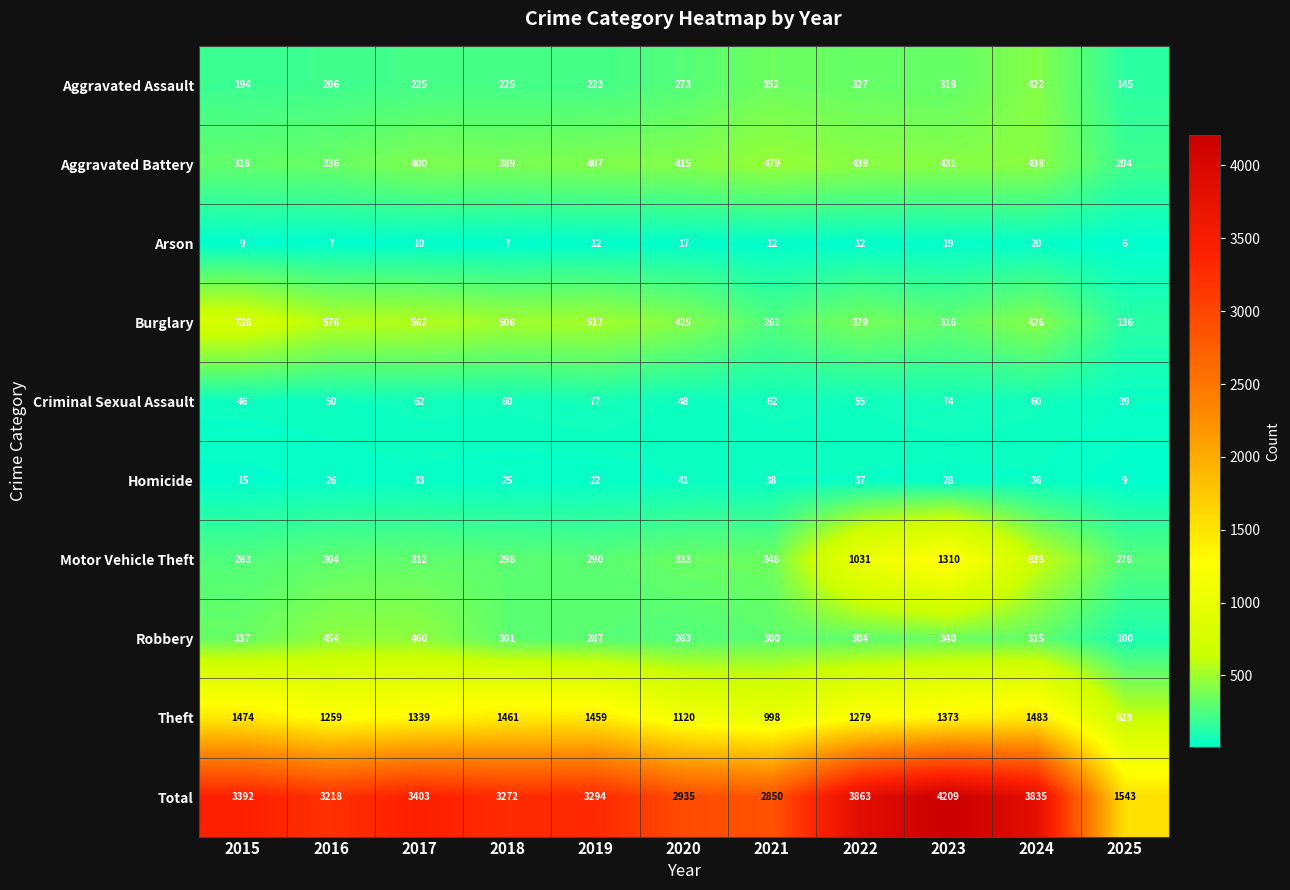

Count the number of categories in the chart.

11